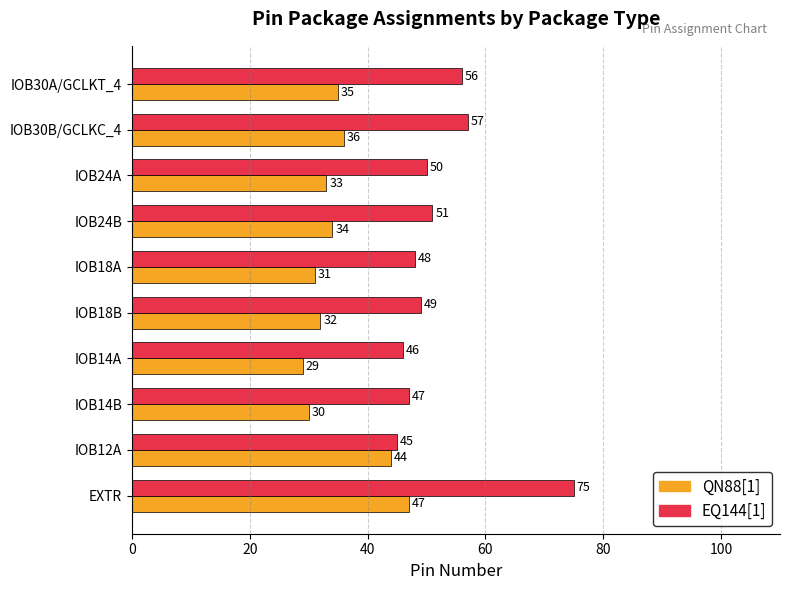

What is the approximate value of QN88[1] at IOB18A?

31